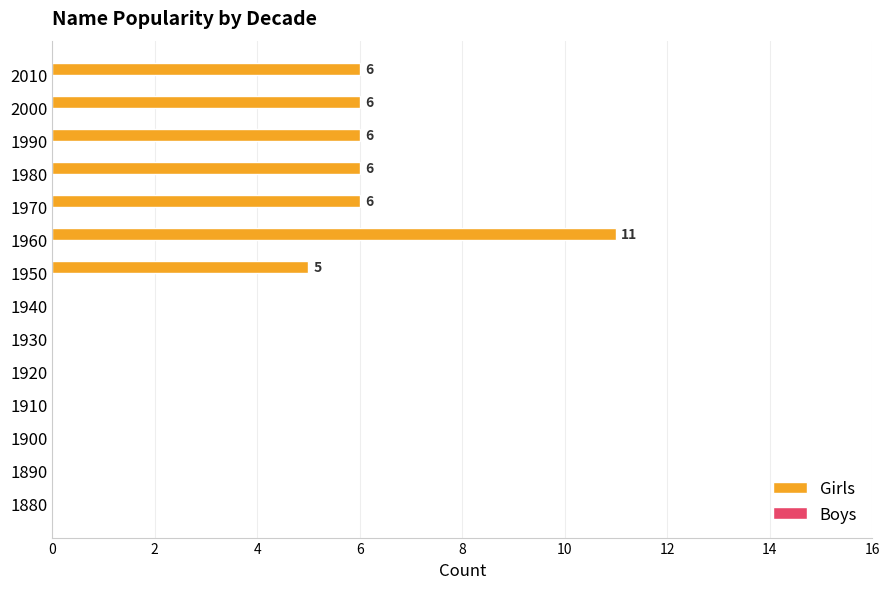

Between 1960 and 1900, which is larger?

1960